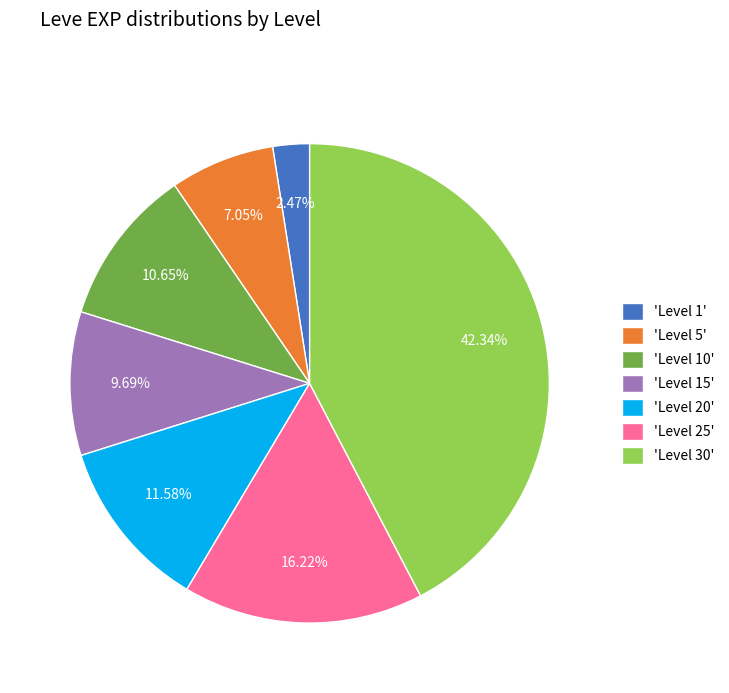

Is there a majority slice in this chart?

No